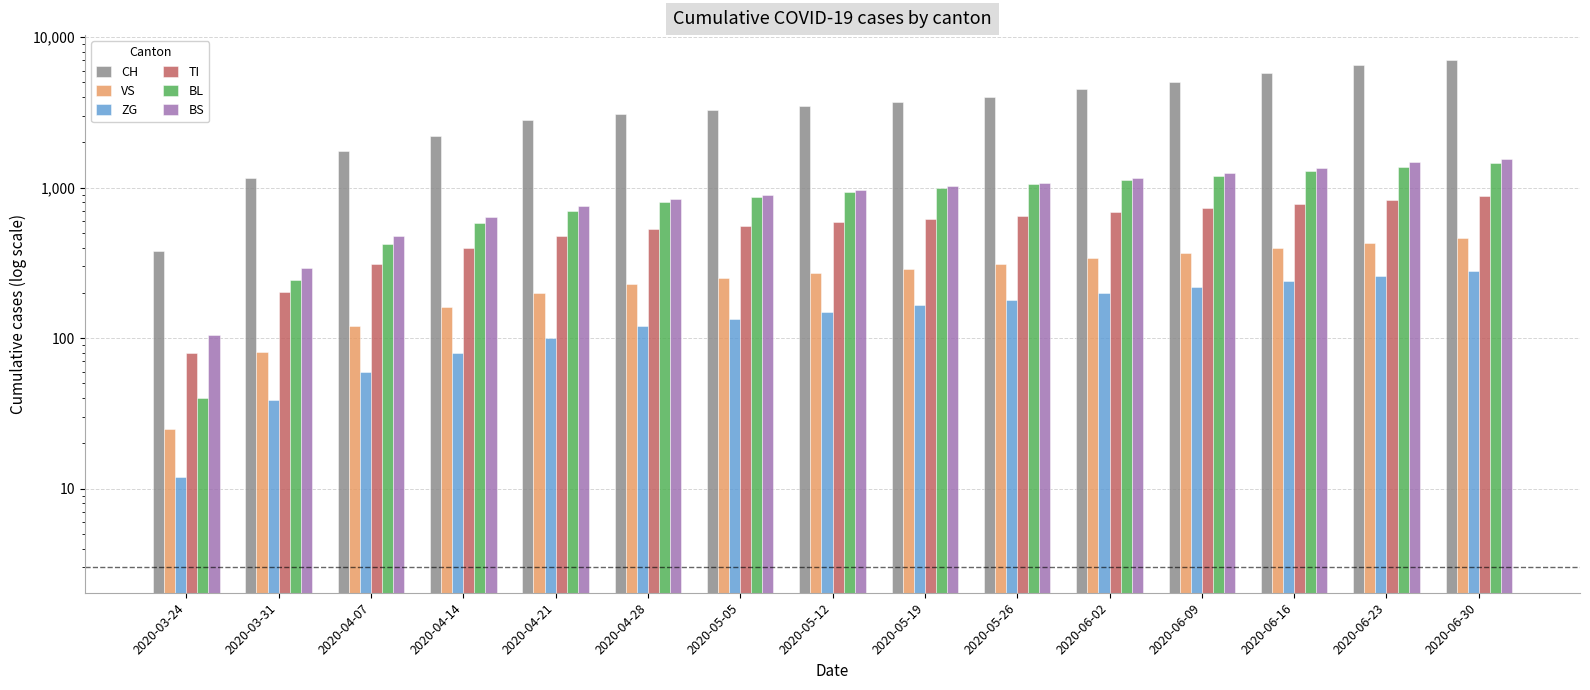

Where does the VS series first go above 270?

2020-05-19